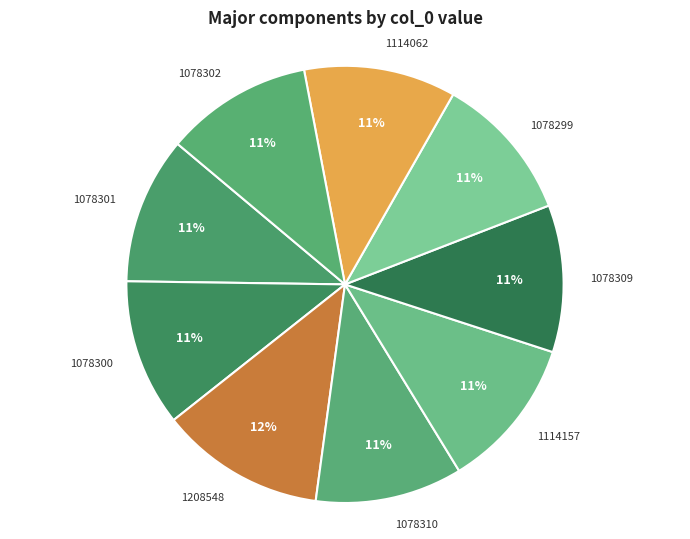

Does any single category account for the majority?

No